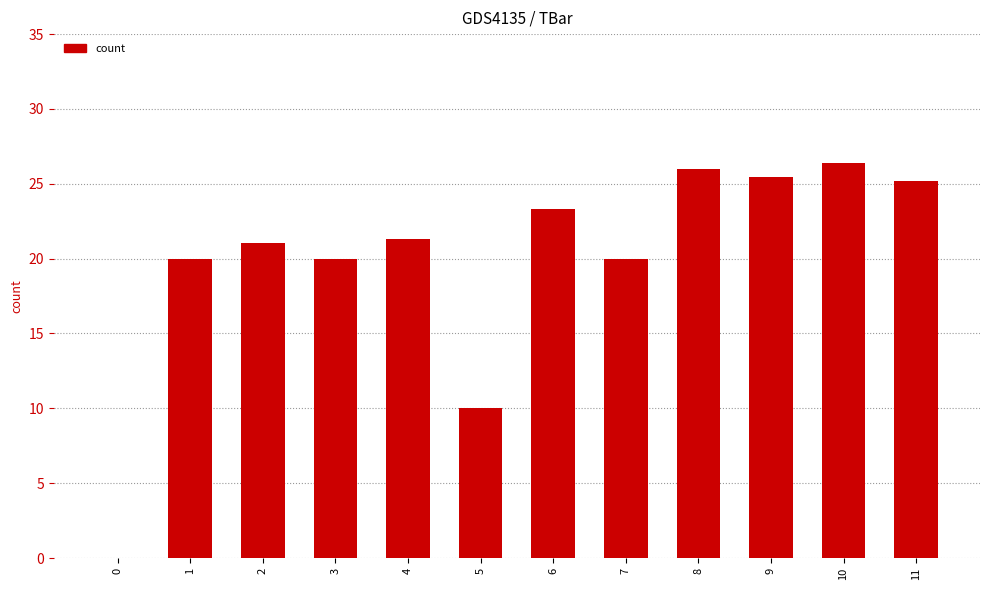

The value at 5 is 4.4. True or false?

False